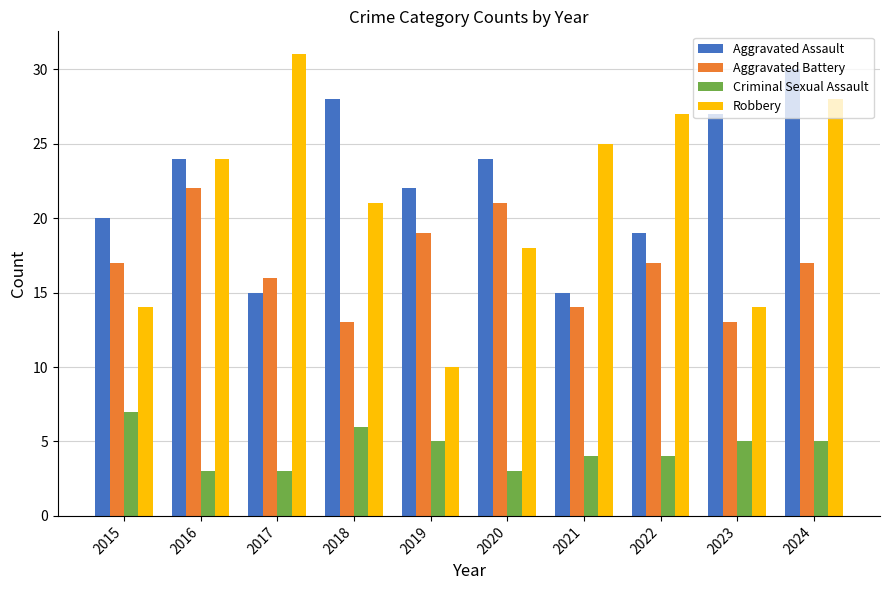

Where is Robbery nearest to the value 20?

2018